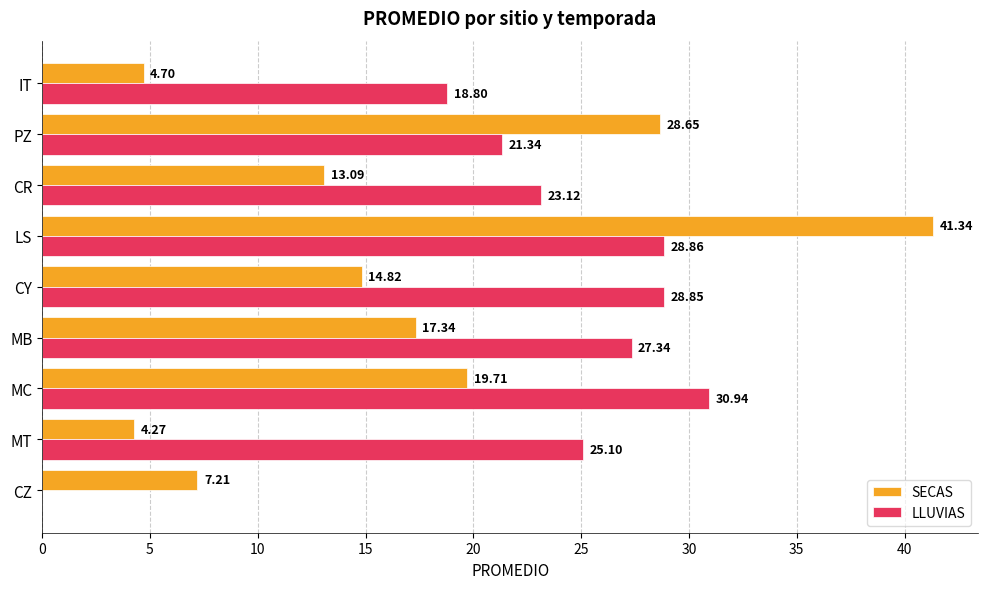

What is the average value of the LLUVIAS series?

22.7